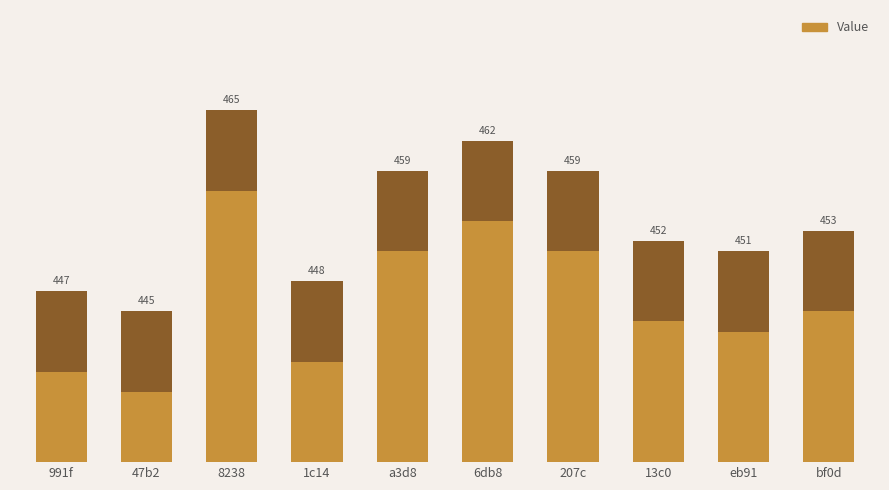

Reading left to right, transcribe all the data shown in this chart.

9	7	27	10	21	24	21	14	13	15